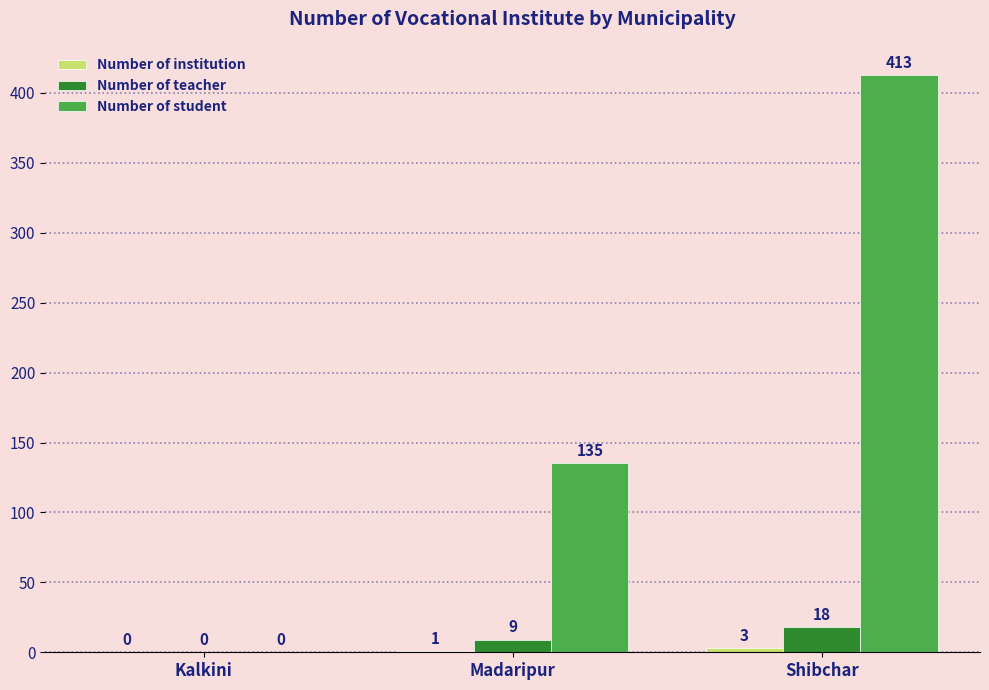

Between Kalkini and Madaripur, which series saw the biggest shift?

Number of student